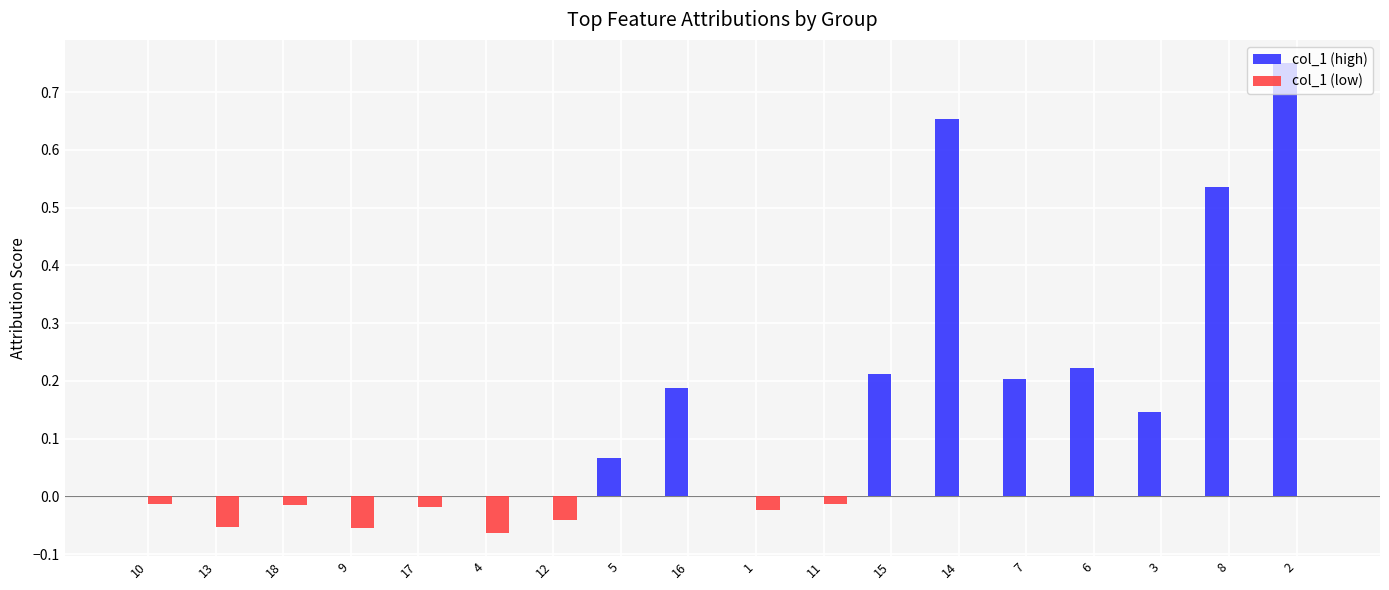

Which series has the largest total across all categories?

col_1 (high)